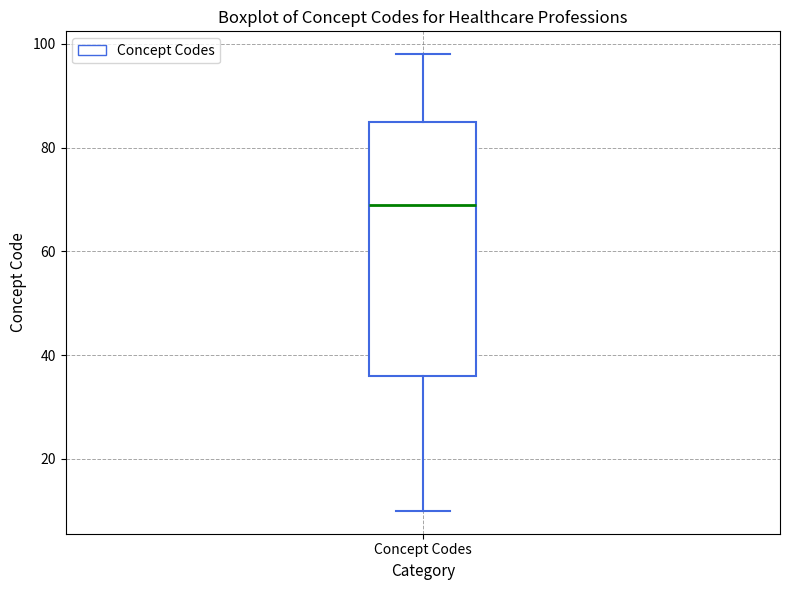

Transcribe this box plot: give where the median line is, the range the box spans, and where the two whiskers end, as read against the y-axis. The values are not printed on the chart, so give them approximately, as read against the axis.

median 70, box 36 to 86, whiskers 10 to 98